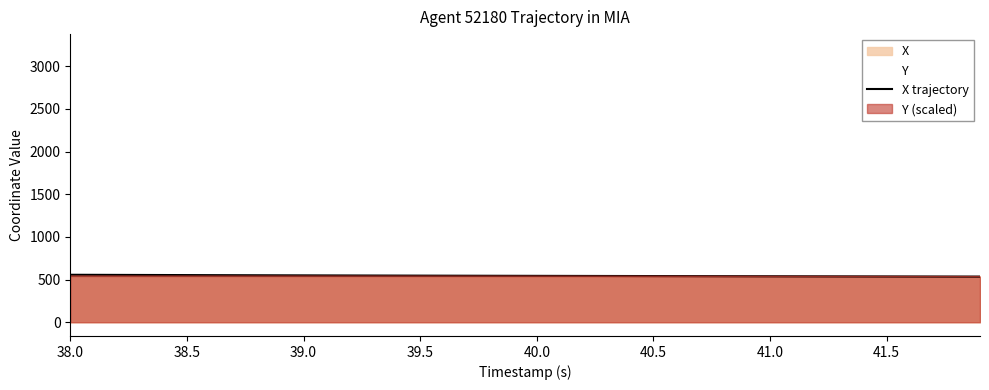

True or false: the data has more than 2 interior local peaks.

False